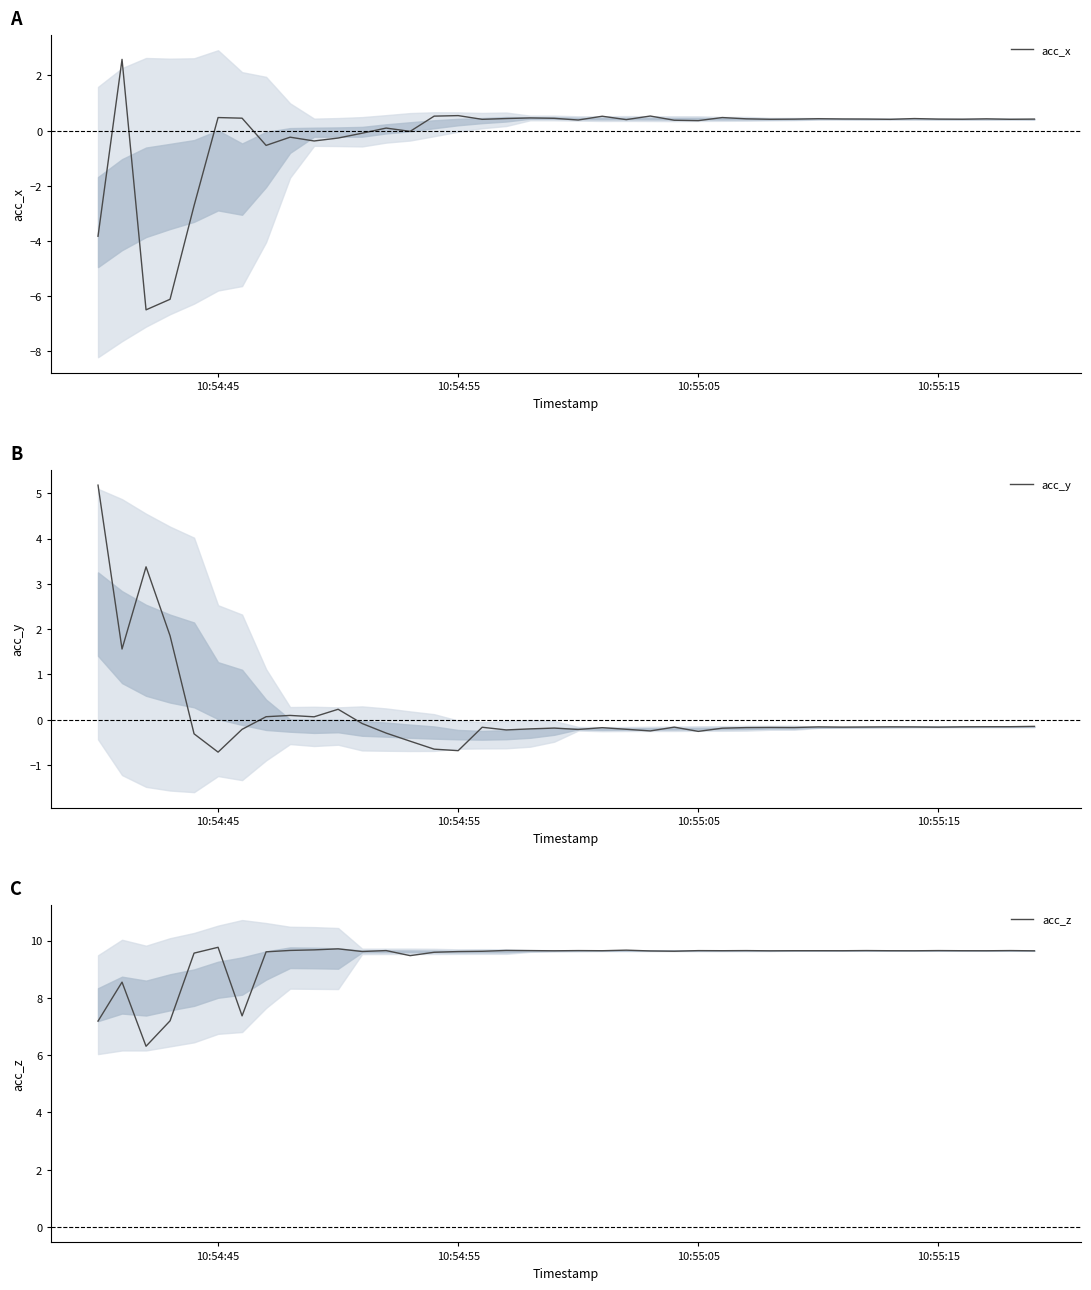

What is the maximum value for acc_x?

2.6